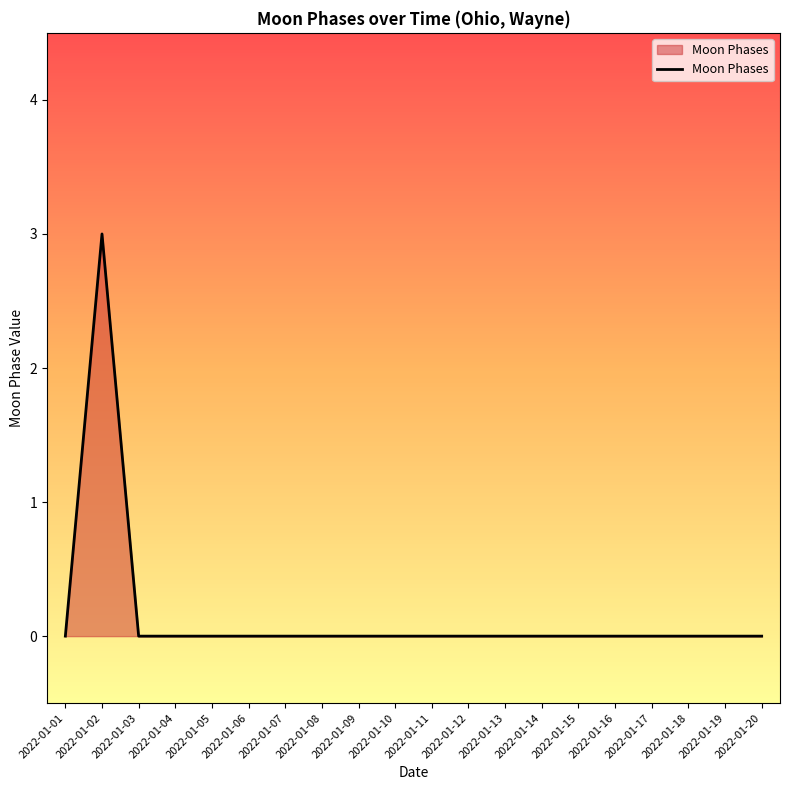

What is the maximum value shown in the chart?

3